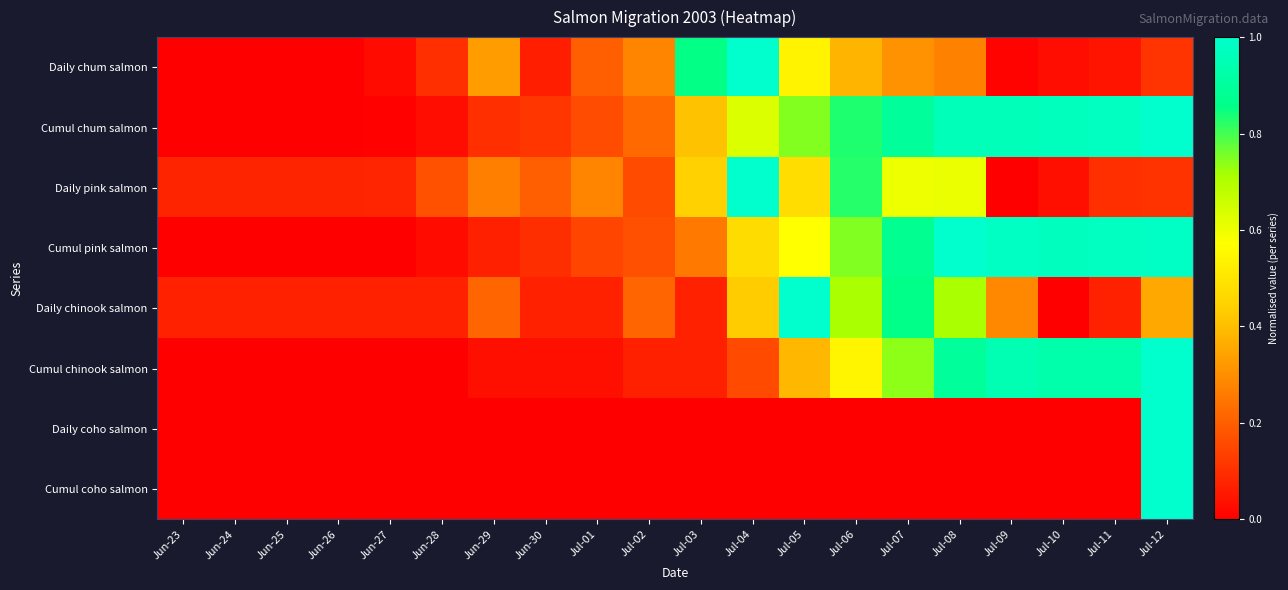

Reading right to left, extract all data points from this chart.

Daily chum salmon: Jul-12=0.1	Jul-11=0.0	Jul-10=0.0	Jul-09=0.0	Jul-08=0.3	Jul-07=0.3	Jul-06=0.4	Jul-05=0.5	Jul-04=1.0	Jul-03=0.9	Jul-02=0.3	Jul-01=0.2	Jun-30=0.1	Jun-29=0.3	Jun-28=0.1	Jun-27=0.0	Jun-26=0.0	Jun-25=0.0	Jun-24=0.0	Jun-23=0.0
Cumul chum salmon: Jul-12=1.0	Jul-11=1.0	Jul-10=1.0	Jul-09=1.0	Jul-08=1.0	Jul-07=0.9	Jul-06=0.8	Jul-05=0.7	Jul-04=0.6	Jul-03=0.4	Jul-02=0.2	Jul-01=0.2	Jun-30=0.1	Jun-29=0.1	Jun-28=0.0	Jun-27=0.0	Jun-26=0.0	Jun-25=0.0	Jun-24=0.0	Jun-23=0.0
Daily pink salmon: Jul-12=0.1	Jul-11=0.1	Jul-10=0.0	Jul-09=0.0	Jul-08=0.6	Jul-07=0.6	Jul-06=0.8	Jul-05=0.5	Jul-04=1.0	Jul-03=0.4	Jul-02=0.2	Jul-01=0.3	Jun-30=0.2	Jun-29=0.3	Jun-28=0.2	Jun-27=0.1	Jun-26=0.1	Jun-25=0.1	Jun-24=0.1	Jun-23=0.1
Cumul pink salmon: Jul-12=1.0	Jul-11=1.0	Jul-10=1.0	Jul-09=1.0	Jul-08=1.0	Jul-07=0.9	Jul-06=0.7	Jul-05=0.6	Jul-04=0.5	Jul-03=0.3	Jul-02=0.2	Jul-01=0.1	Jun-30=0.1	Jun-29=0.1	Jun-28=0.0	Jun-27=0.0	Jun-26=0.0	Jun-25=0.0	Jun-24=0.0	Jun-23=0.0
Daily chinook salmon: Jul-12=0.4	Jul-11=0.1	Jul-10=0.0	Jul-09=0.3	Jul-08=0.7	Jul-07=0.9	Jul-06=0.7	Jul-05=1.0	Jul-04=0.4	Jul-03=0.1	Jul-02=0.2	Jul-01=0.1	Jun-30=0.1	Jun-29=0.2	Jun-28=0.1	Jun-27=0.1	Jun-26=0.1	Jun-25=0.1	Jun-24=0.1	Jun-23=0.1
Cumul chinook salmon: Jul-12=1.0	Jul-11=0.9	Jul-10=0.9	Jul-09=0.9	Jul-08=0.9	Jul-07=0.7	Jul-06=0.5	Jul-05=0.4	Jul-04=0.2	Jul-03=0.1	Jul-02=0.1	Jul-01=0.0	Jun-30=0.0	Jun-29=0.0	Jun-28=0.0	Jun-27=0.0	Jun-26=0.0	Jun-25=0.0	Jun-24=0.0	Jun-23=0.0
Daily coho salmon: Jul-12=1.0	Jul-11=0.0	Jul-10=0.0	Jul-09=0.0	Jul-08=0.0	Jul-07=0.0	Jul-06=0.0	Jul-05=0.0	Jul-04=0.0	Jul-03=0.0	Jul-02=0.0	Jul-01=0.0	Jun-30=0.0	Jun-29=0.0	Jun-28=0.0	Jun-27=0.0	Jun-26=0.0	Jun-25=0.0	Jun-24=0.0	Jun-23=0.0
Cumul coho salmon: Jul-12=1.0	Jul-11=0.0	Jul-10=0.0	Jul-09=0.0	Jul-08=0.0	Jul-07=0.0	Jul-06=0.0	Jul-05=0.0	Jul-04=0.0	Jul-03=0.0	Jul-02=0.0	Jul-01=0.0	Jun-30=0.0	Jun-29=0.0	Jun-28=0.0	Jun-27=0.0	Jun-26=0.0	Jun-25=0.0	Jun-24=0.0	Jun-23=0.0